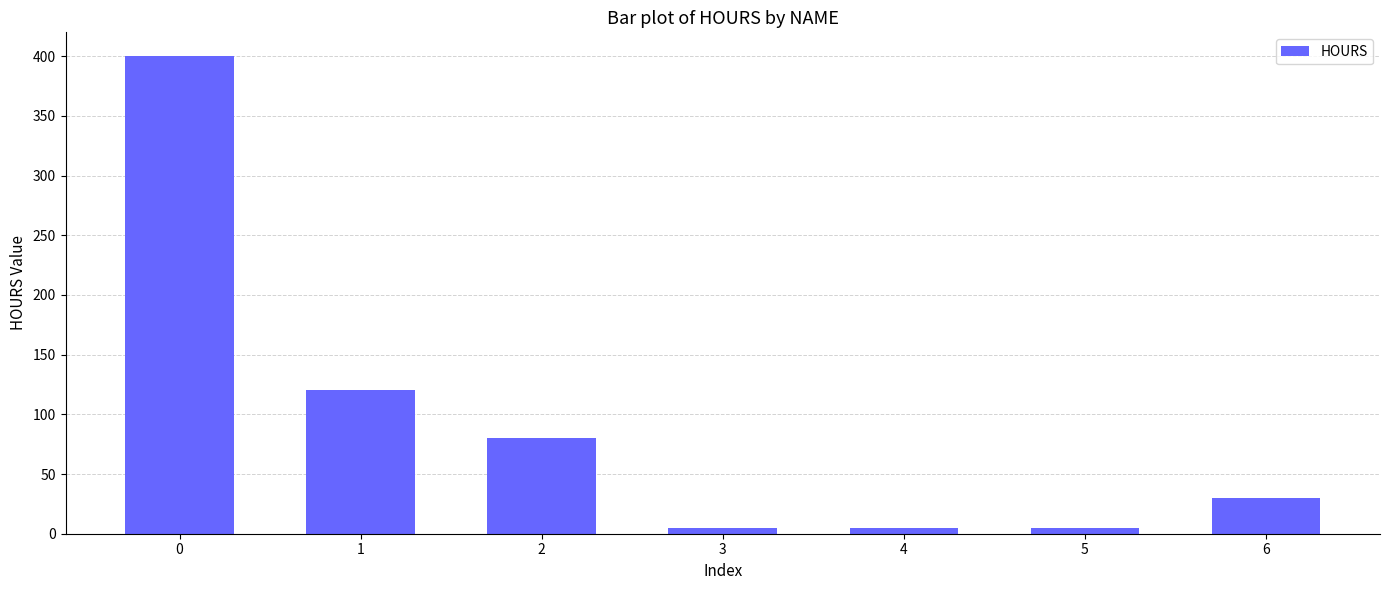

How many data points does each series have?

7